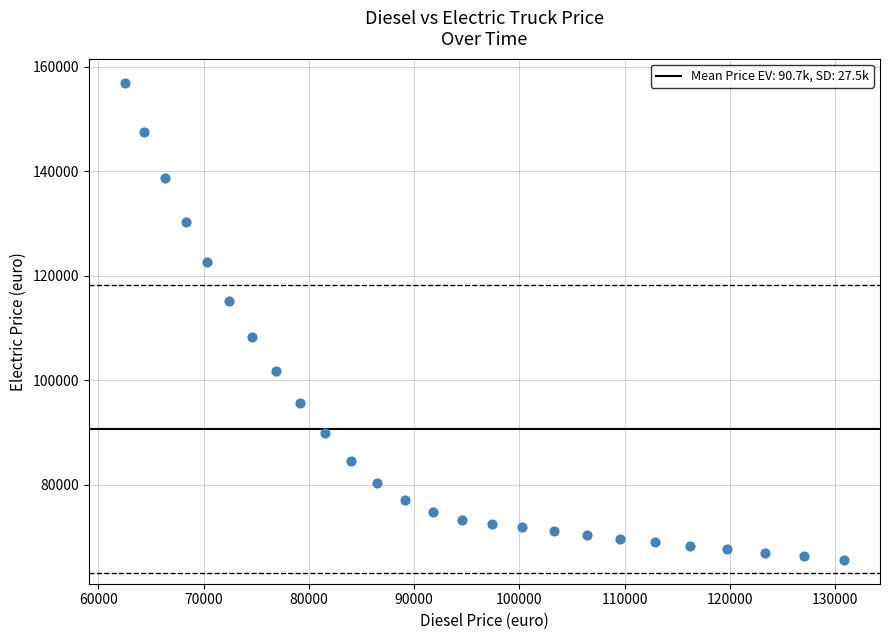

What is the range of X values (max minus min)?

68361.1